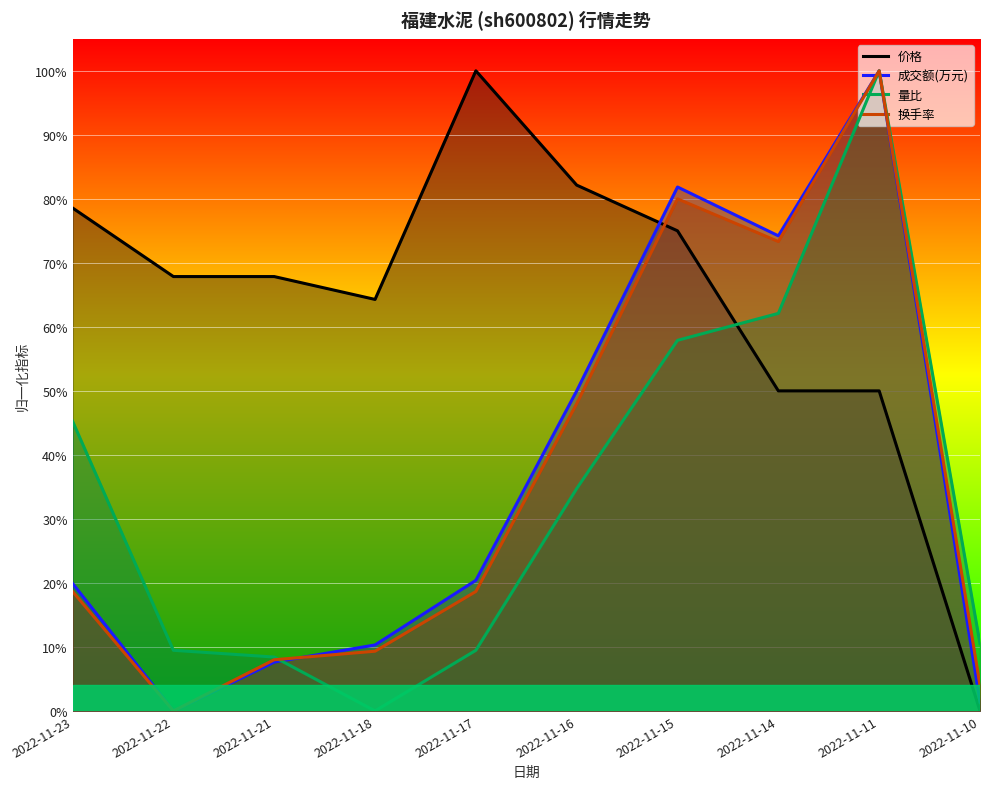

Which series has the largest range (max minus min)?

价格